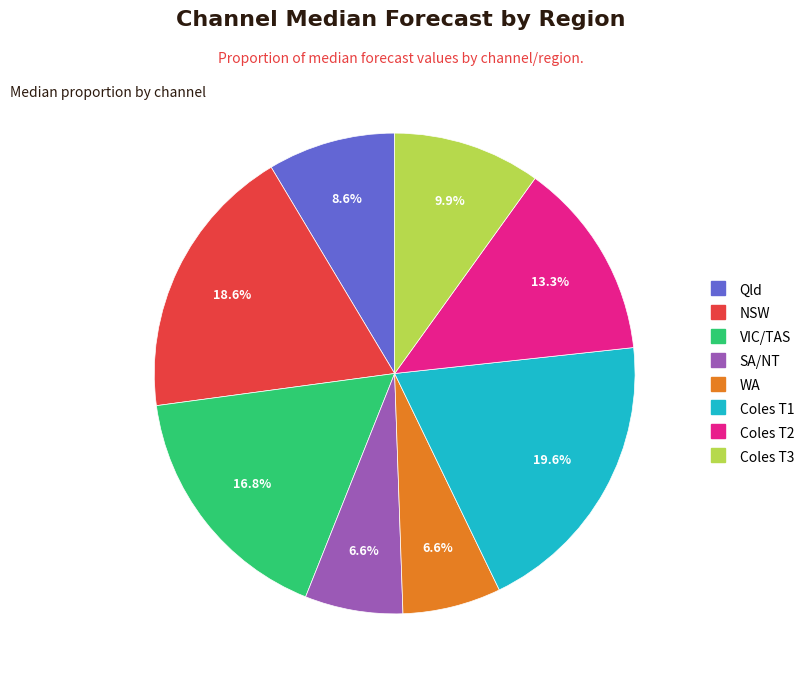

Which has a higher value, NSW or Coles T3?

NSW